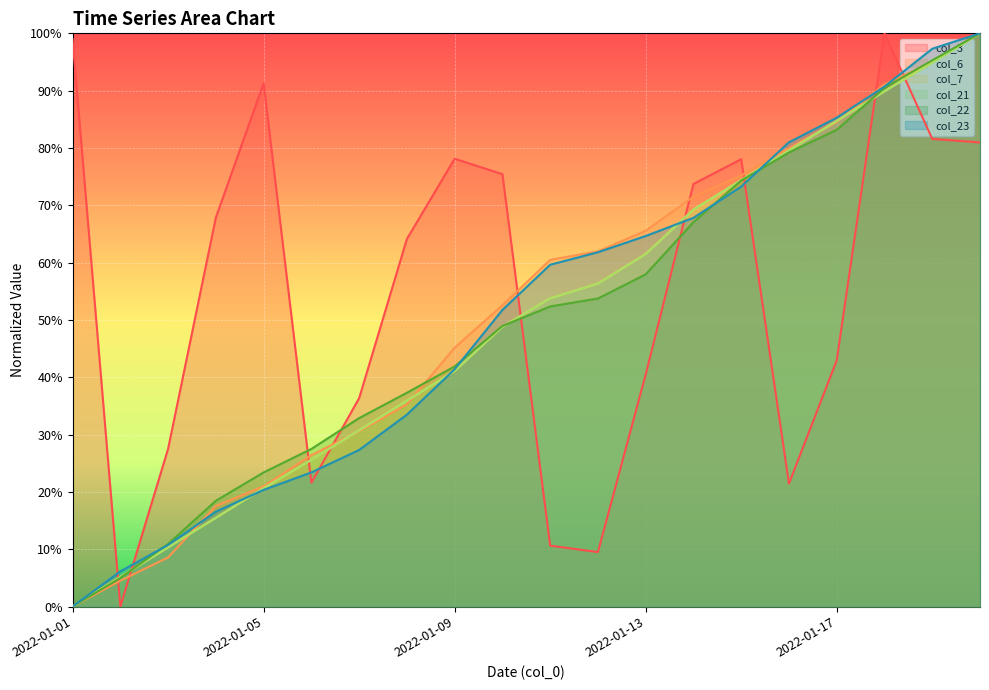

Between 2022-01-10 and 2022-01-16, which series saw the biggest shift?

col_3